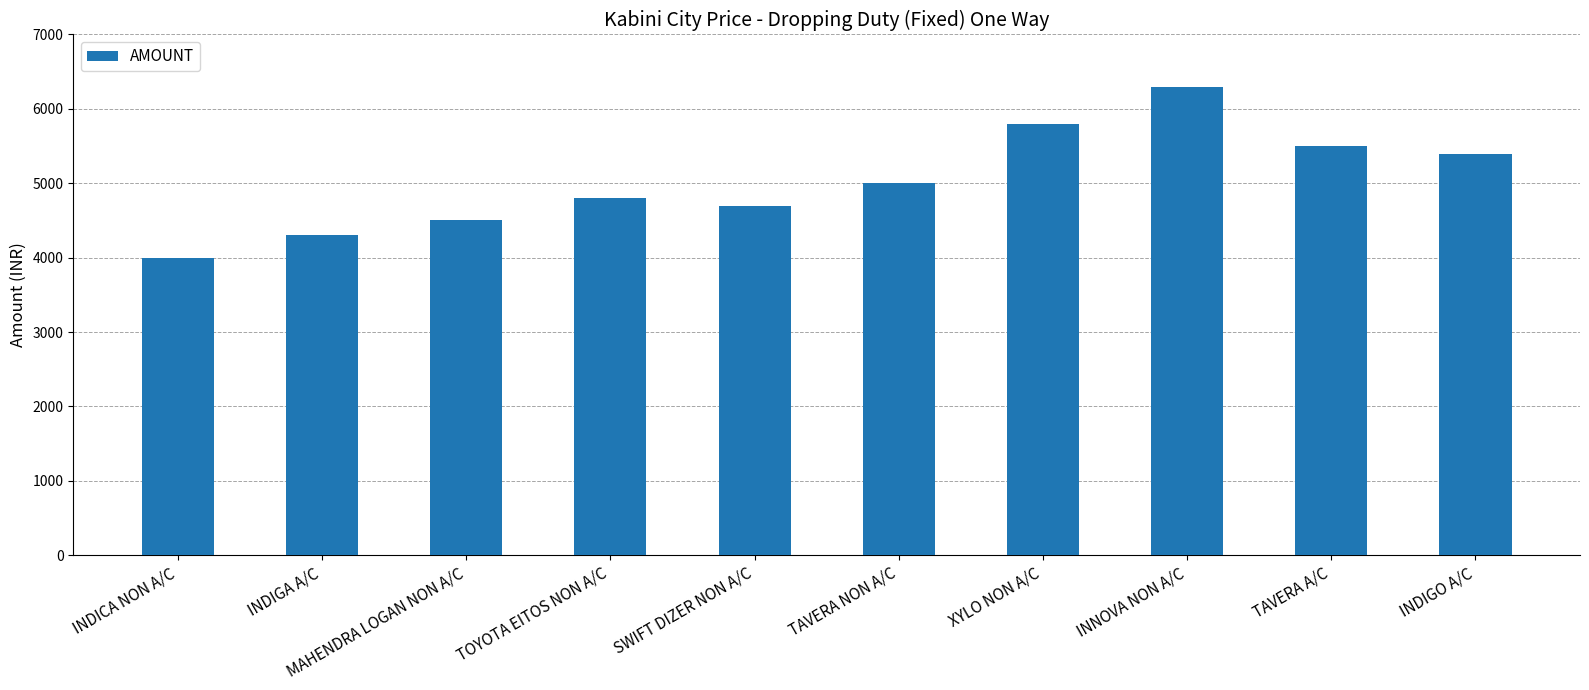

Rank the categories by value from lowest to highest.

INDICA NON A/C, INDIGA A/C, MAHENDRA LOGAN NON A/C, SWIFT DIZER NON A/C, TOYOTA EITOS NON A/C, TAVERA NON A/C, INDIGO A/C, TAVERA A/C, XYLO NON A/C, INNOVA NON A/C